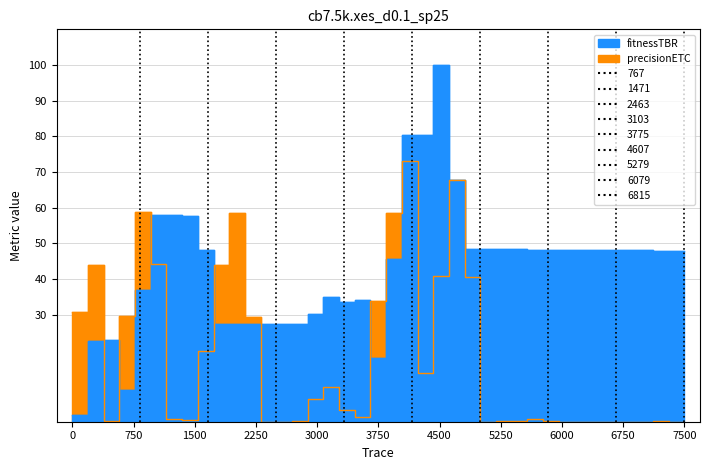

In volume, how many points are higher than both neighbors (excluding endpoints)?

9